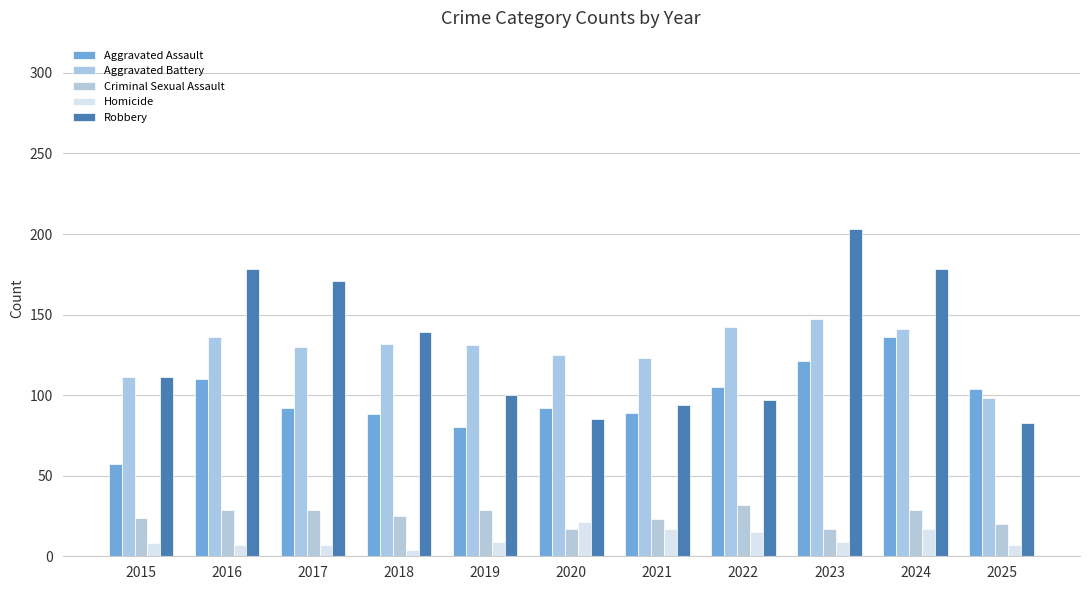

What is the difference between the Aggravated Assault values at 2016 and 2023?

11